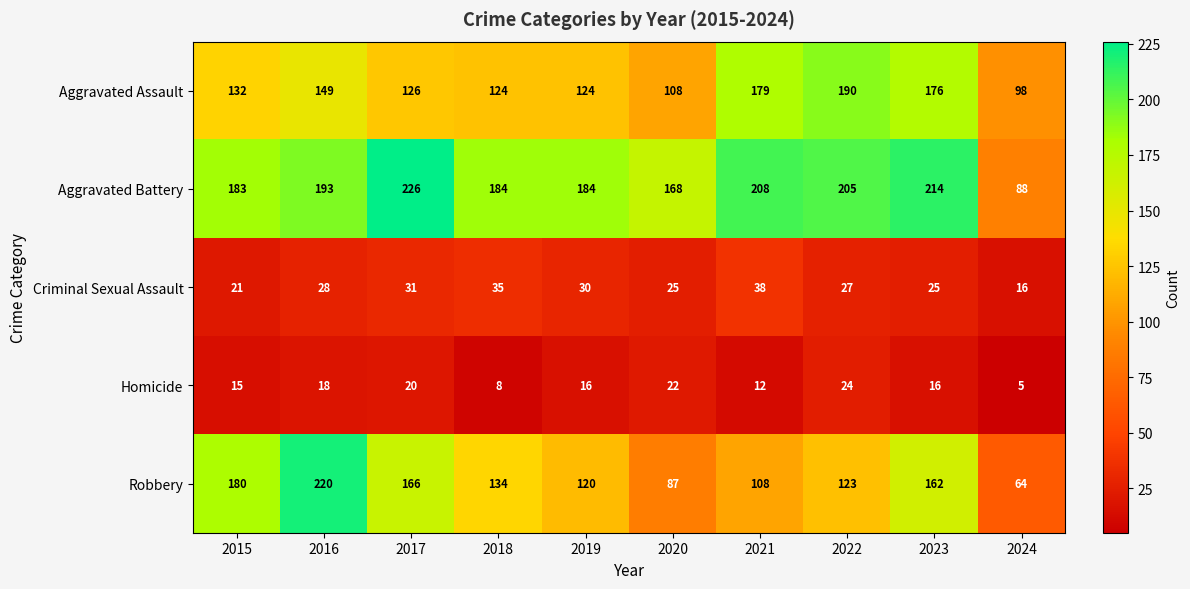

What is the sum of all Criminal Sexual Assault values?

276